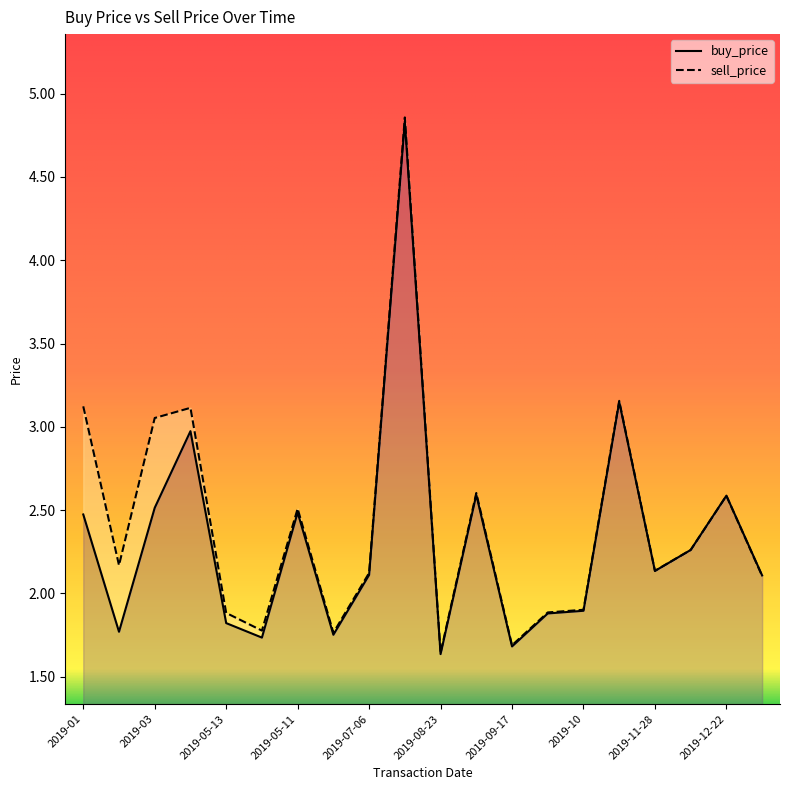

What position from the left is 2019-05-11?

7